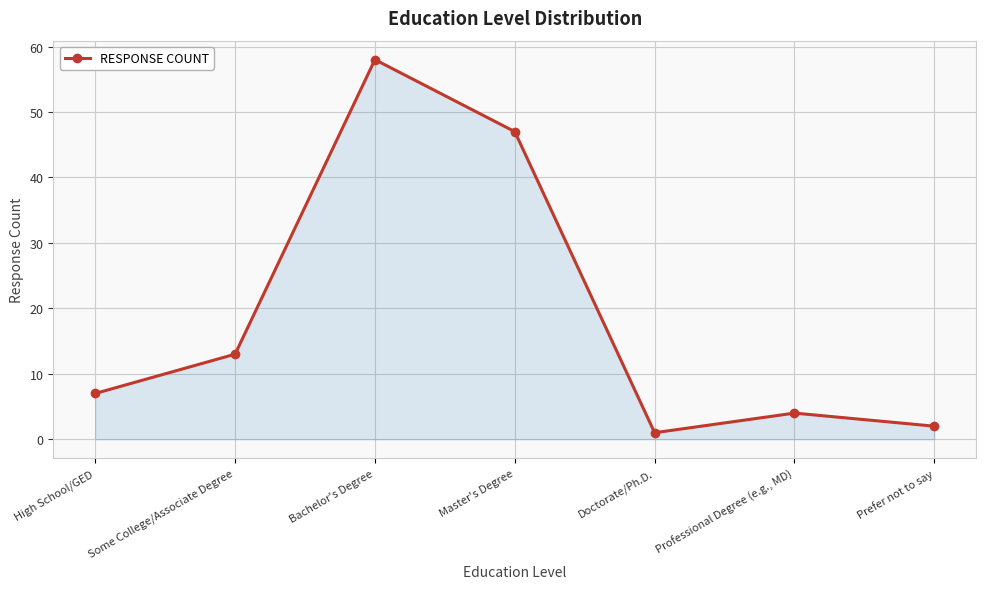

Which label corresponds to the smallest value in the chart?

Doctorate/Ph.D.